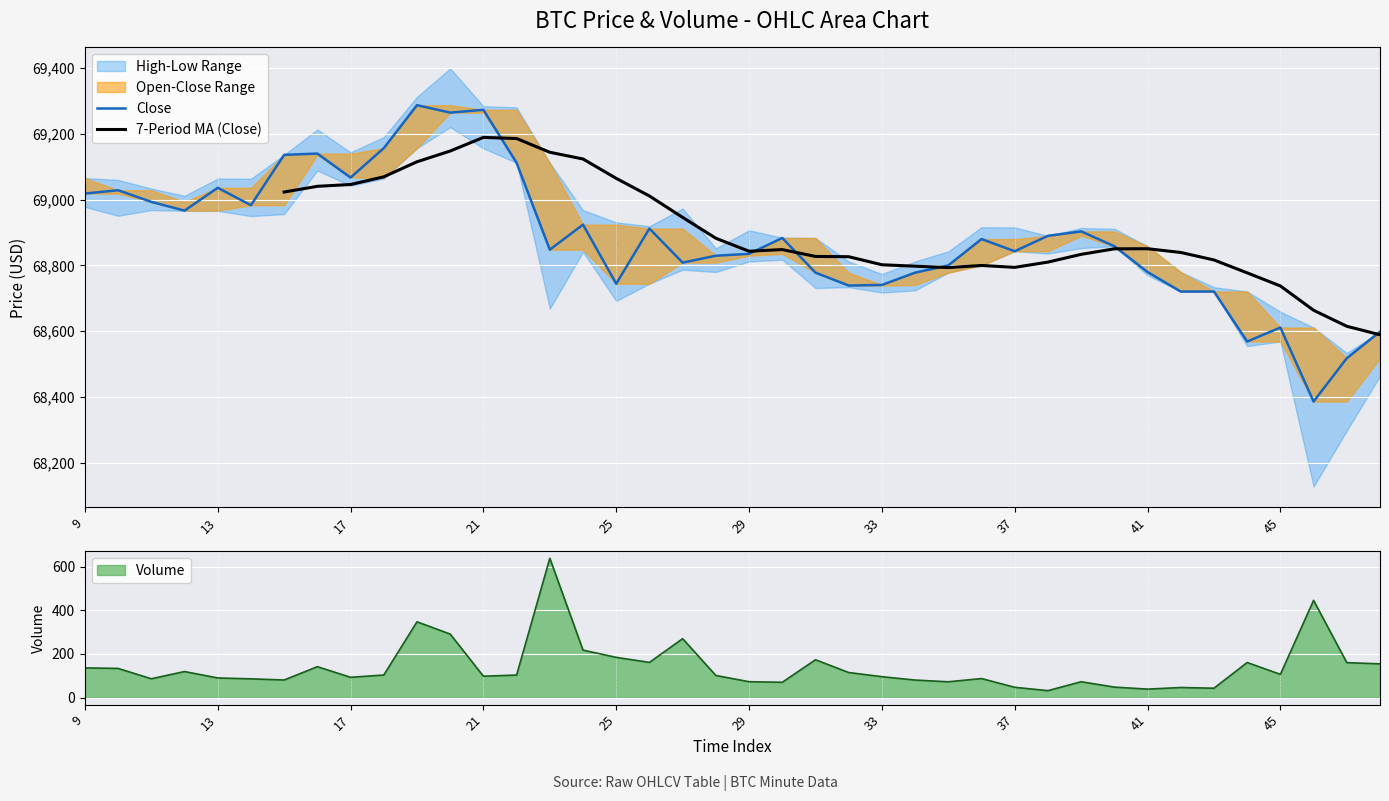

True or false: High and Volume cross at least once.

False